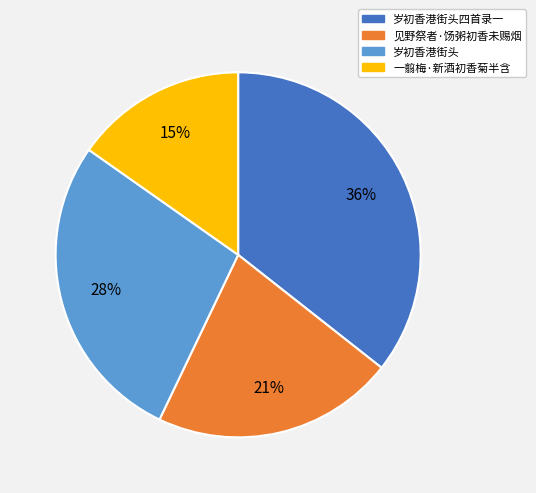

Is there a majority slice in this chart?

No